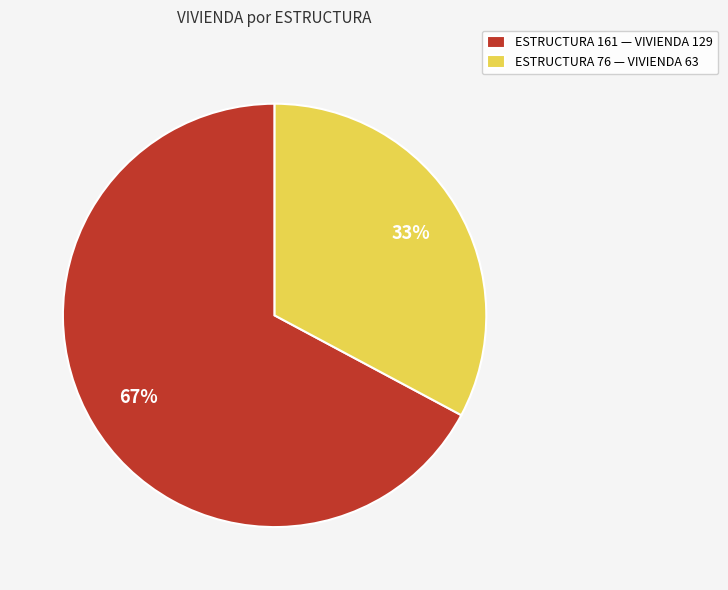

To the nearest percent, what percentage of the pie is ESTRUCTURA 76 — VIVIENDA 63?

33%